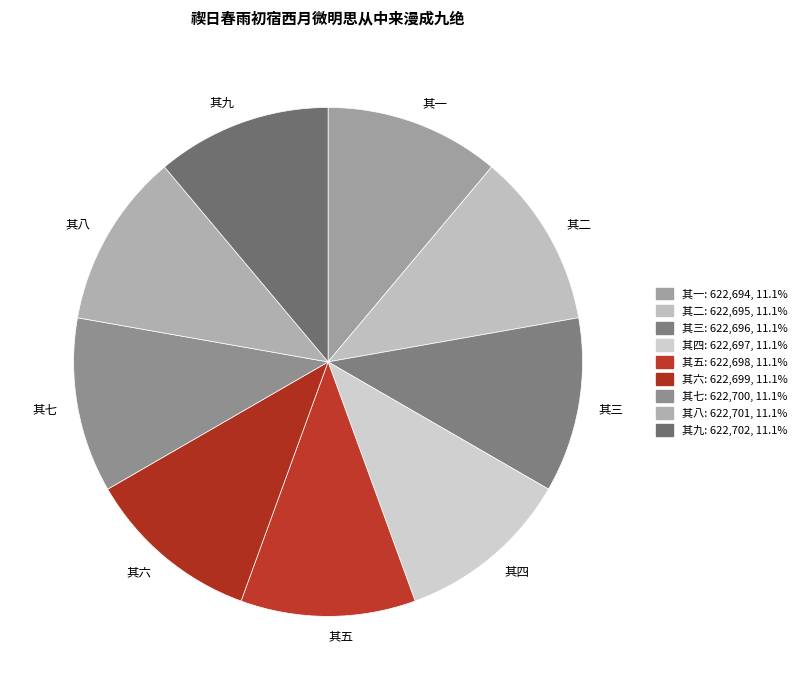

Count the number of slices in the pie.

9